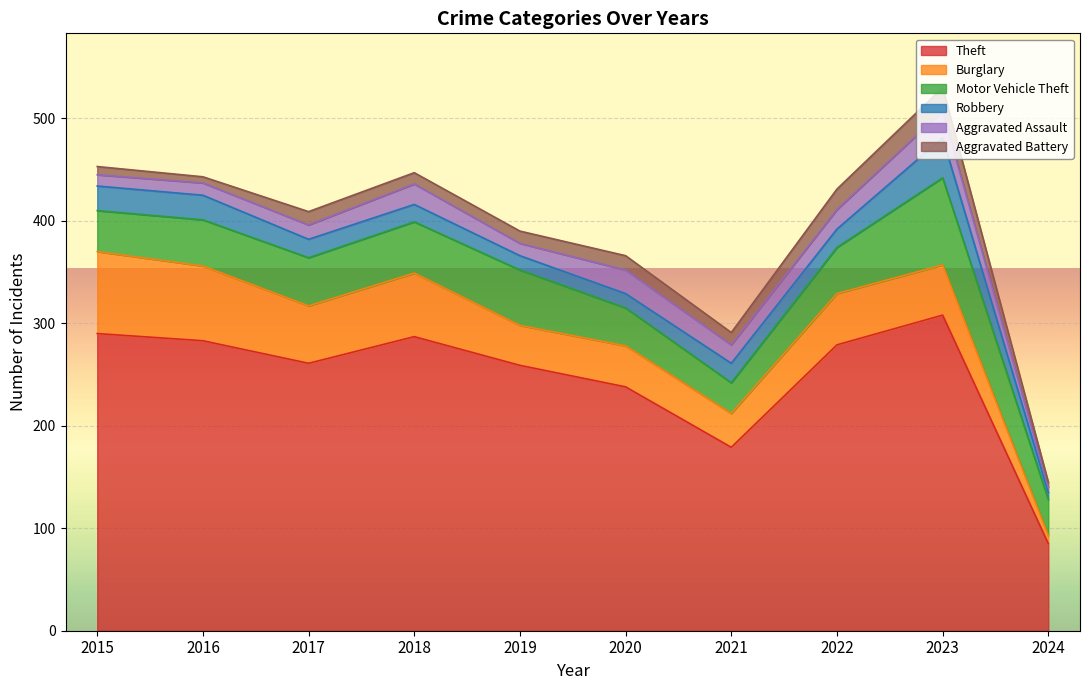

How many lines are shown in the chart?

6